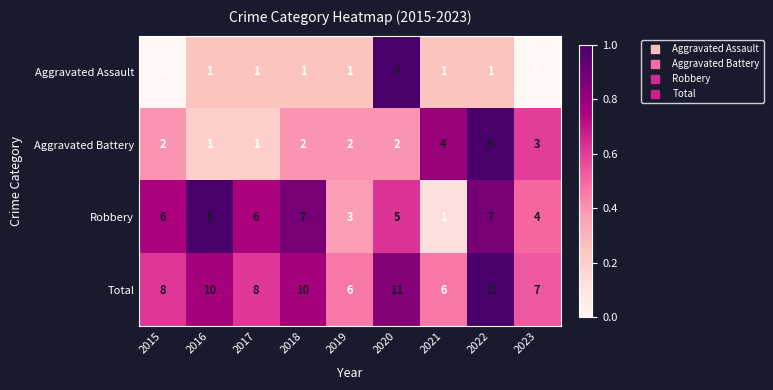

List the series in order of their peak value, highest first.

Total, Robbery, Aggravated Battery, Aggravated Assault